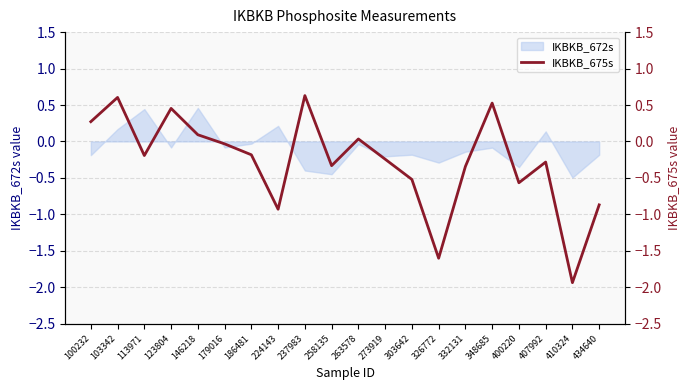

True or false: the data shows -0.1 at 273919.

False